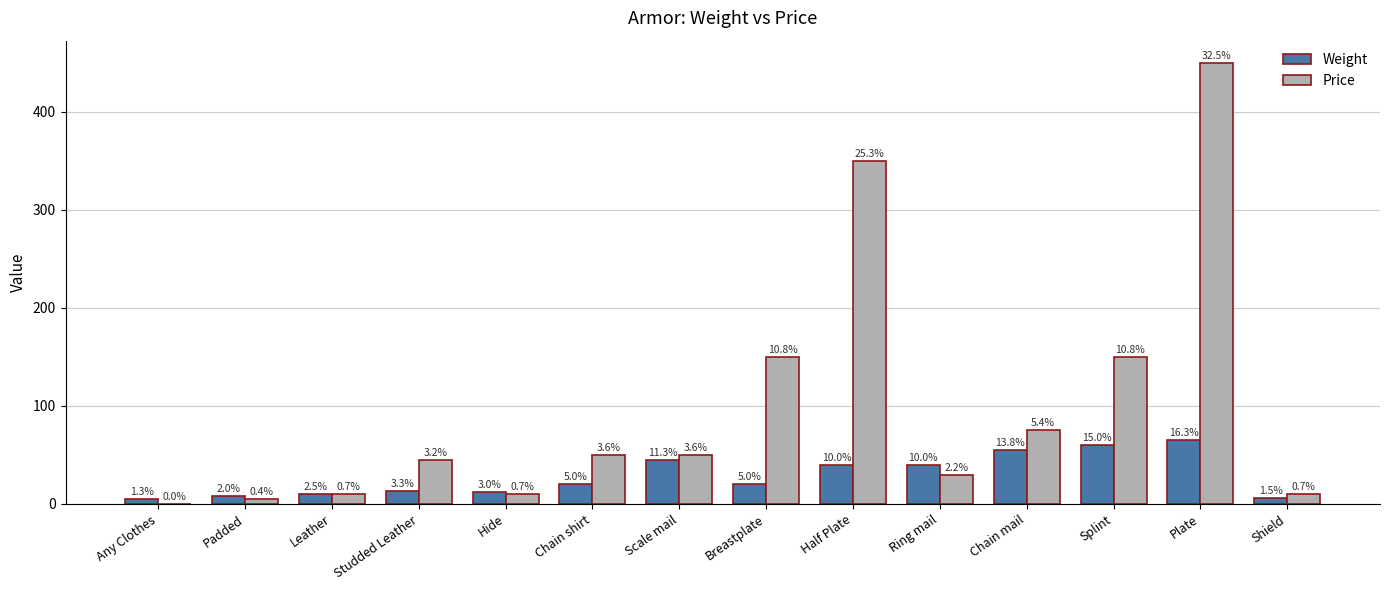

What are all the series names shown in the legend?

Weight, Price